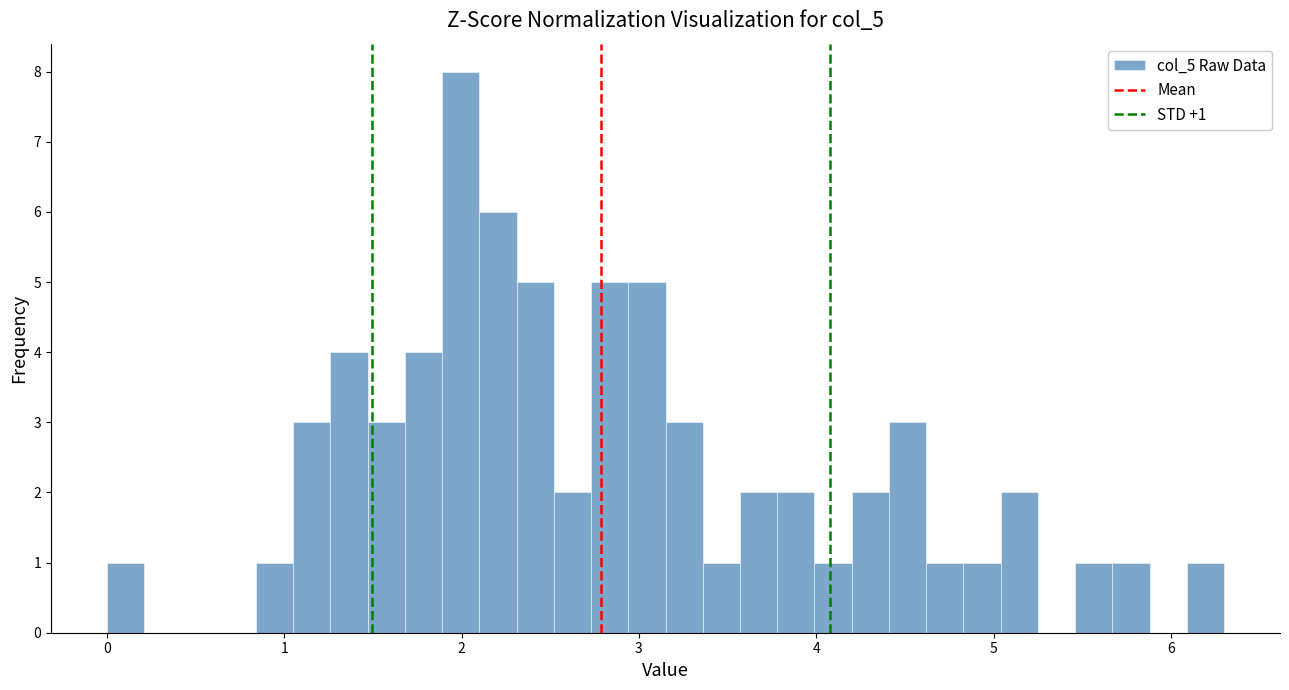

Read against the x-axis, roughly where is the centre of the tallest bar?

2.0